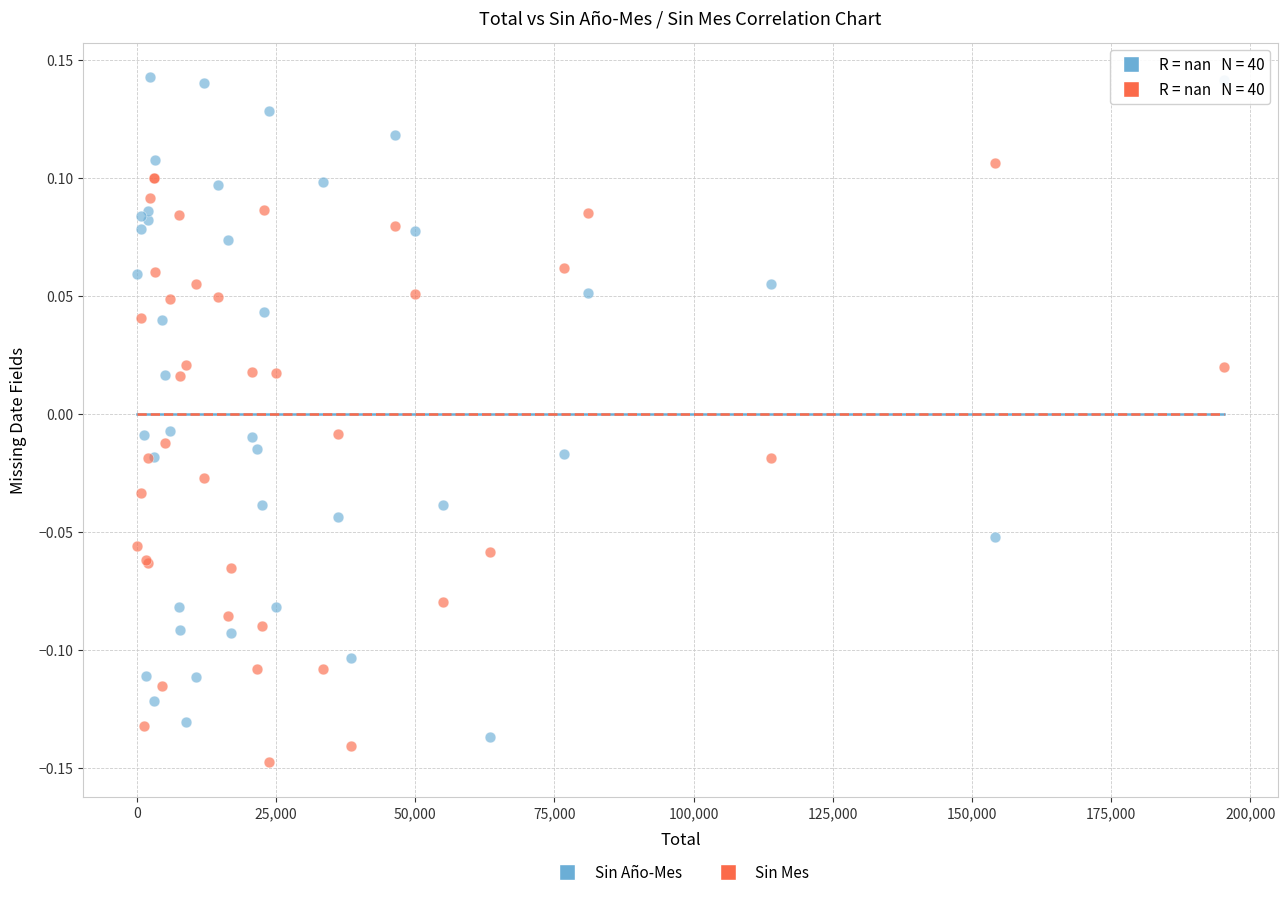

Which series reaches the maximum Y coordinate?

Sin Año-Mes